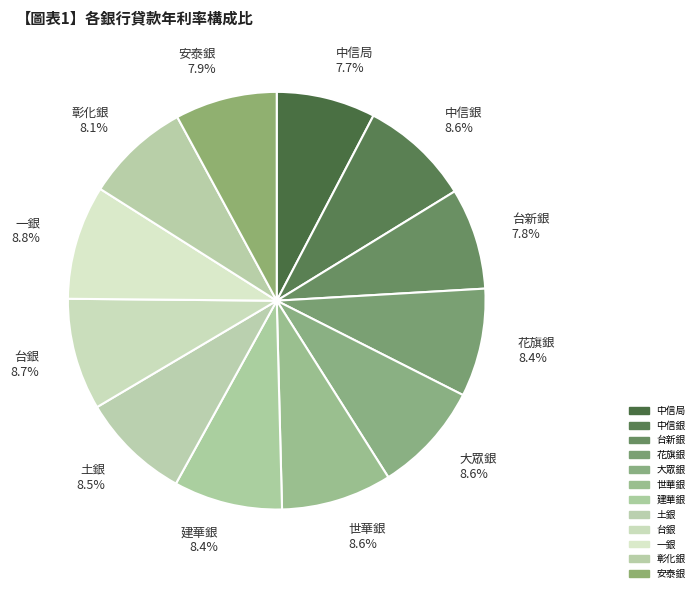

The 土銀 slice represents 1% of the pie. True or false?

False